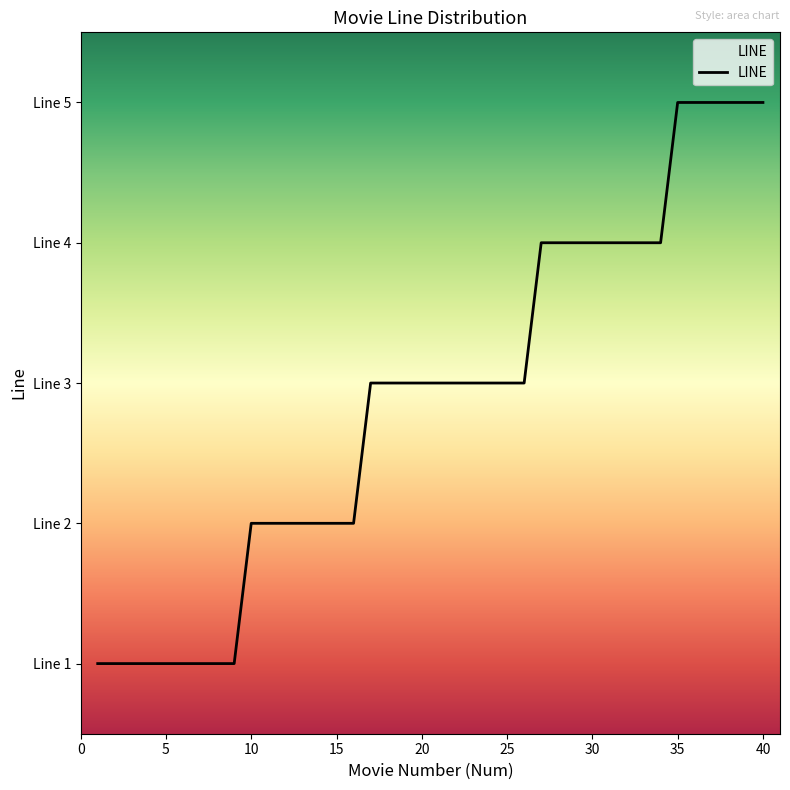

Does the chart display data point markers on the line(s)?

No